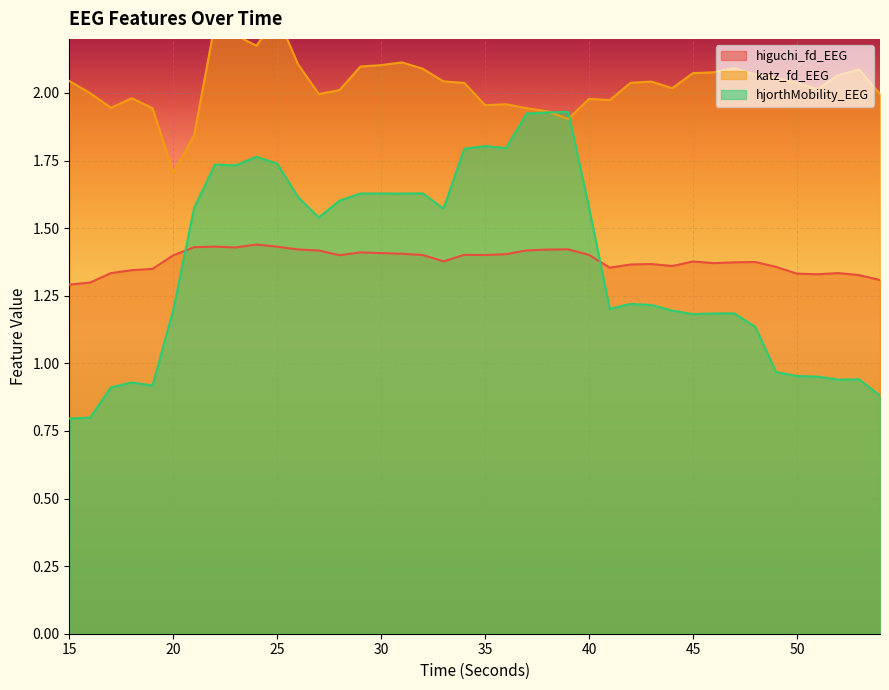

Which series has the largest total across all categories?

katz_fd_EEG